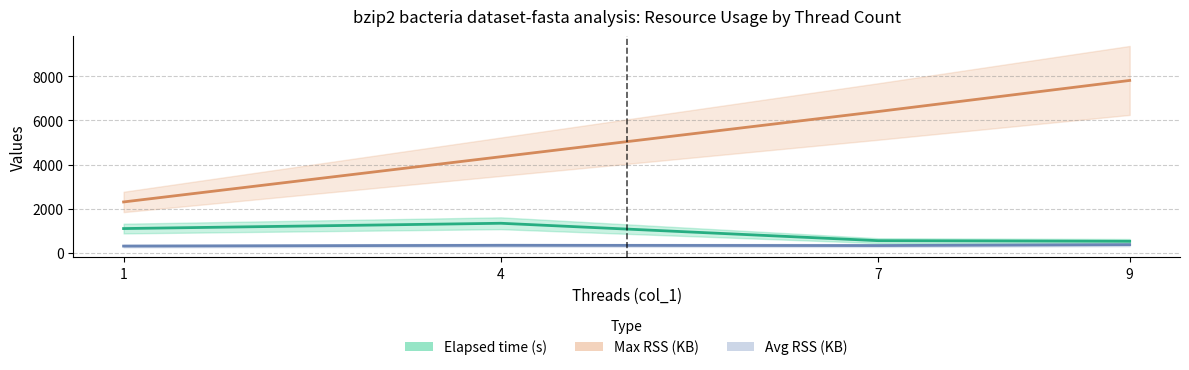

What is the difference between the Avg RSS (KB) values at 7 and 1?

24.0